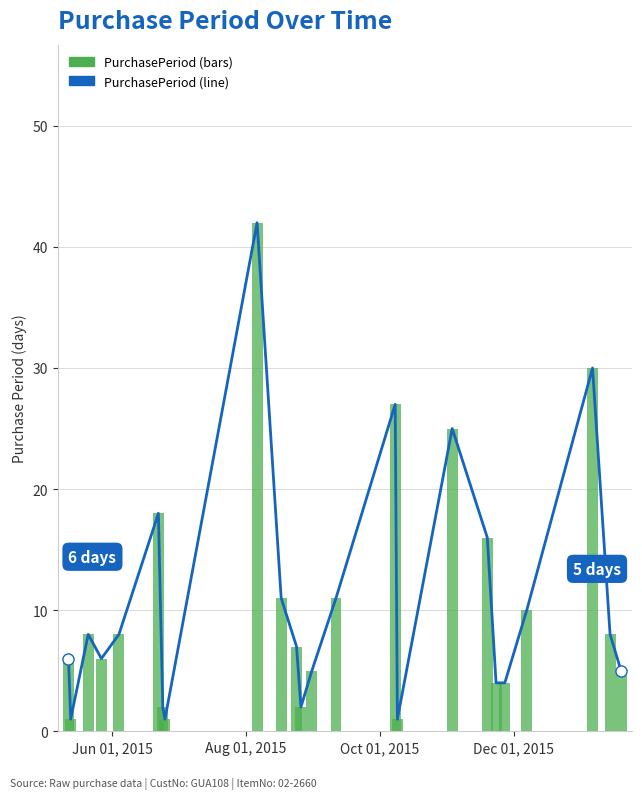

What is the maximum value shown in the chart?

42